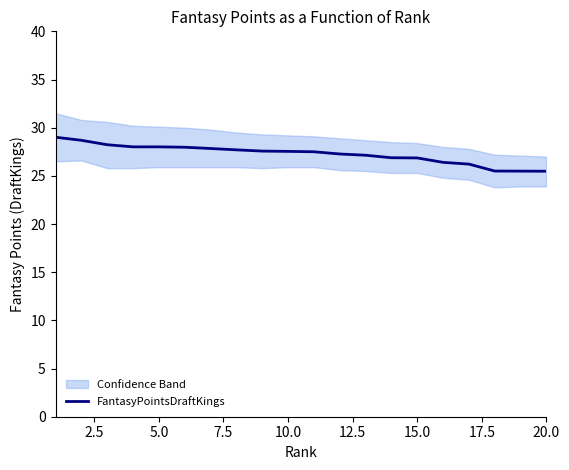

True or false: FantasyPointsDraftKings has a value of 26.9 at 15.0.

True